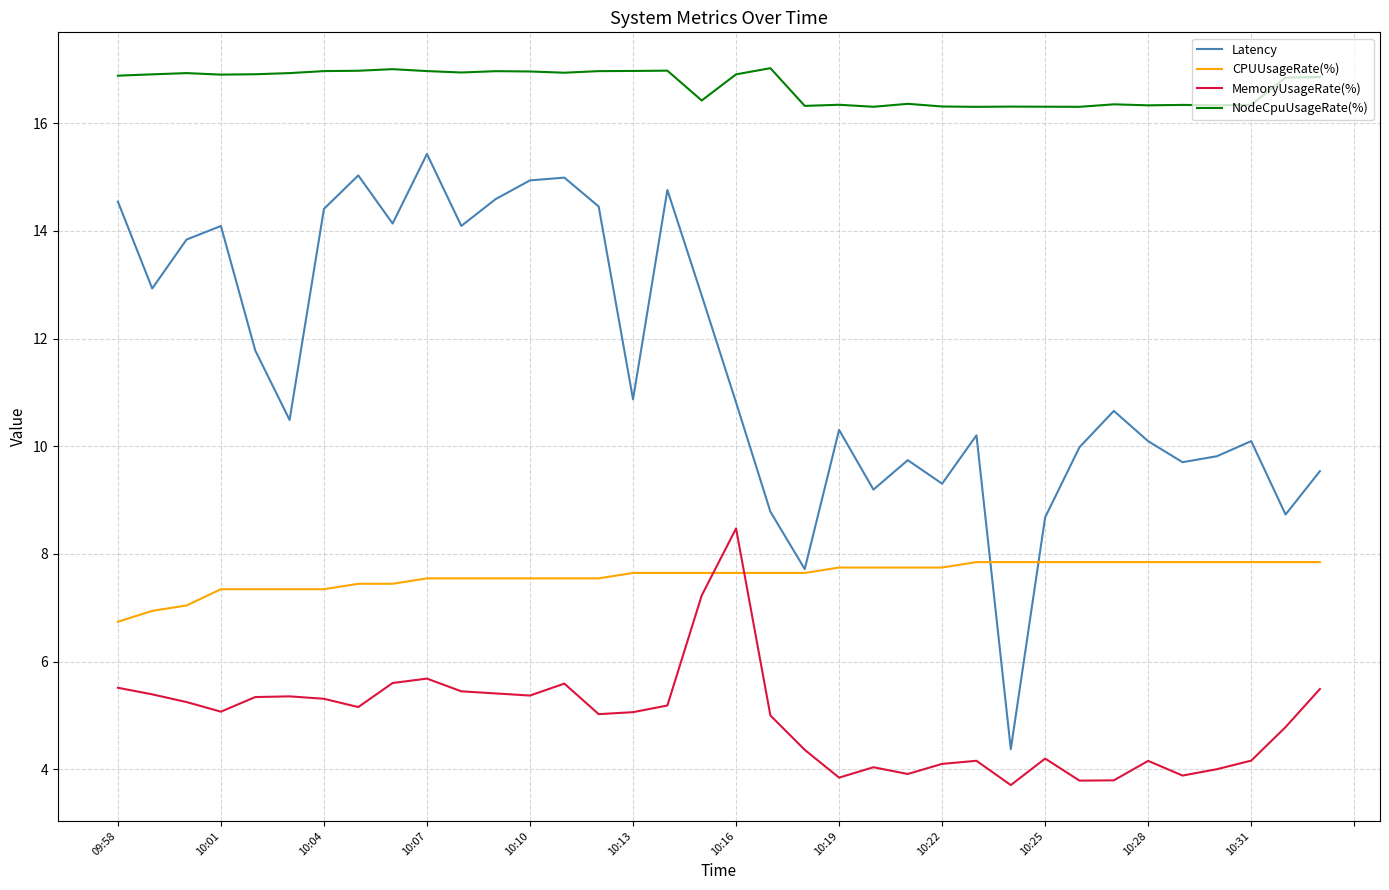

Which series has the largest total across all categories?

NodeCpuUsageRate(%)